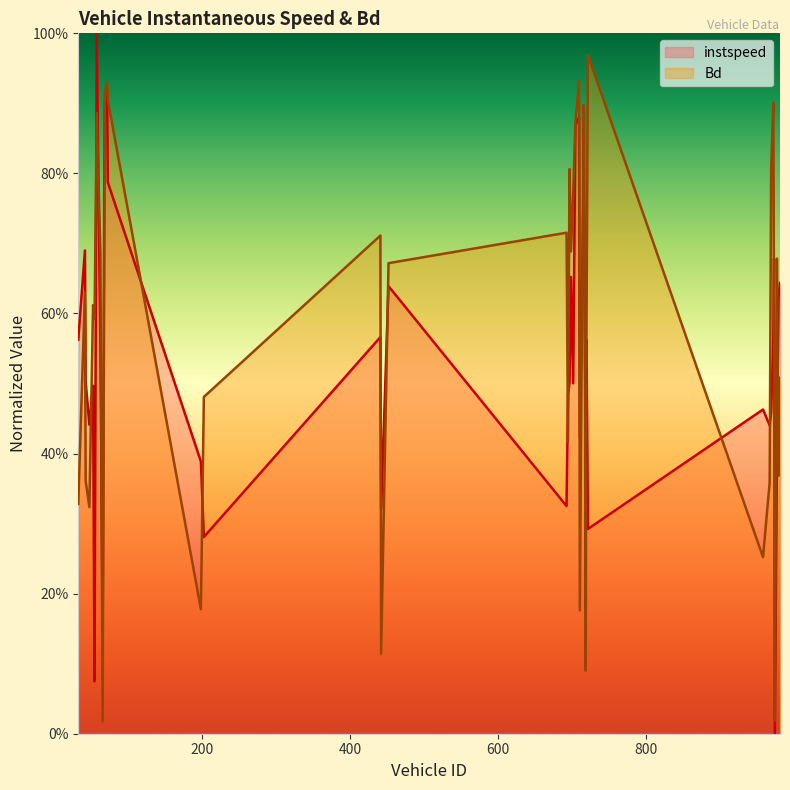

What is the sum of all Bd values?

23.2